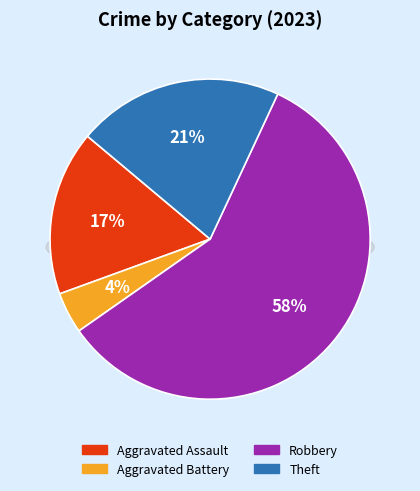

Between Robbery and Theft, which is larger?

Robbery